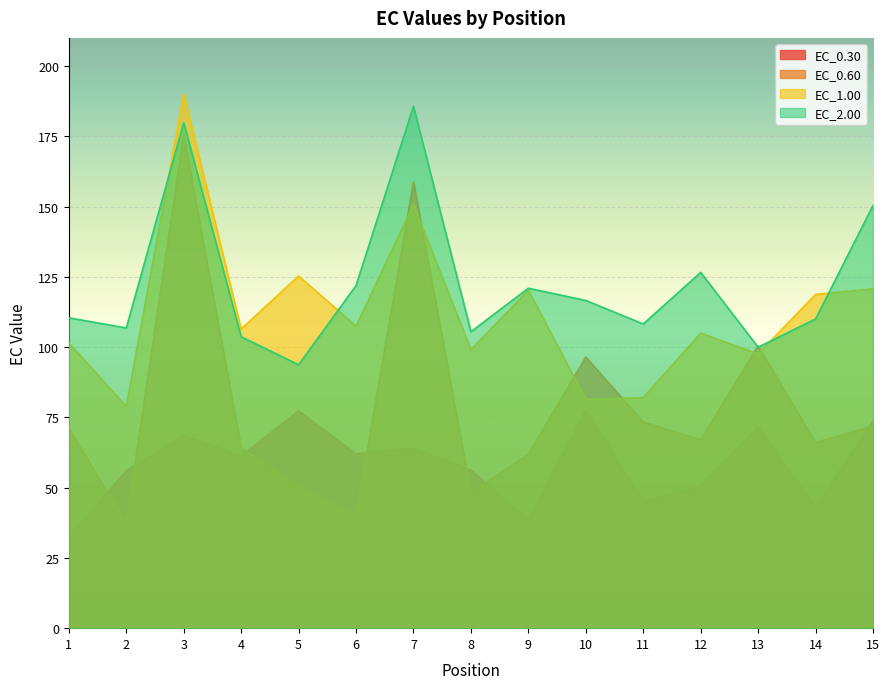

Reading left to right, what are all the values shown in this chart?

EC_0.30: 32.5	56.0	68.6	61.3	77.3	62.0	64.1	56.2	38.6	77.3	45.3	50.6	71.3	43.2	73.8
EC_0.60: 71.0	37.6	175.4	64.1	50.6	40.0	158.7	48.2	61.9	96.4	73.3	67.0	100.5	66.1	71.9
EC_1.00: 101.5	78.9	190.0	106.4	125.3	107.5	150.7	99.1	120.3	81.3	82.0	105.0	97.6	118.7	120.7
EC_2.00: 110.4	106.8	179.8	103.7	93.7	121.9	185.7	105.5	120.9	116.6	108.2	126.6	100.0	110.0	150.4